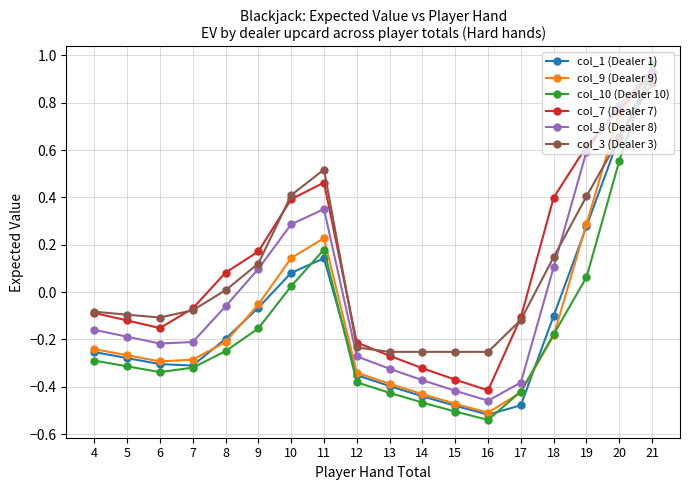

At which label does col_10 (Dealer 10) reach its minimum?

16